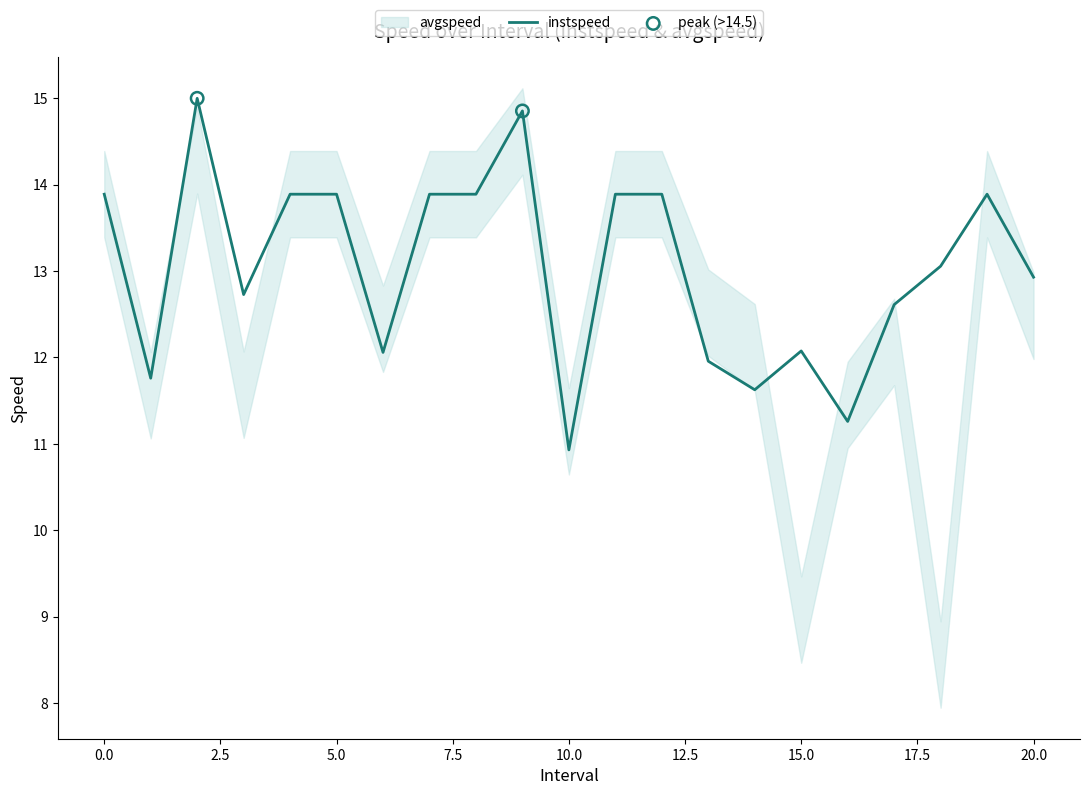

Which has a higher value, 14.0 or 16.0?

14.0